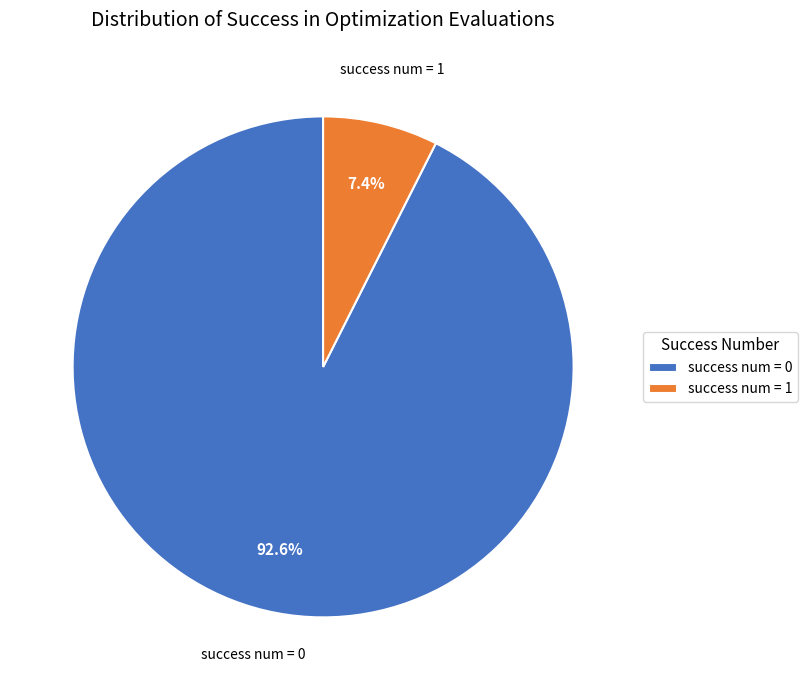

Combined, what portion of the pie is success num = 1 and success num = 0?

100.0%